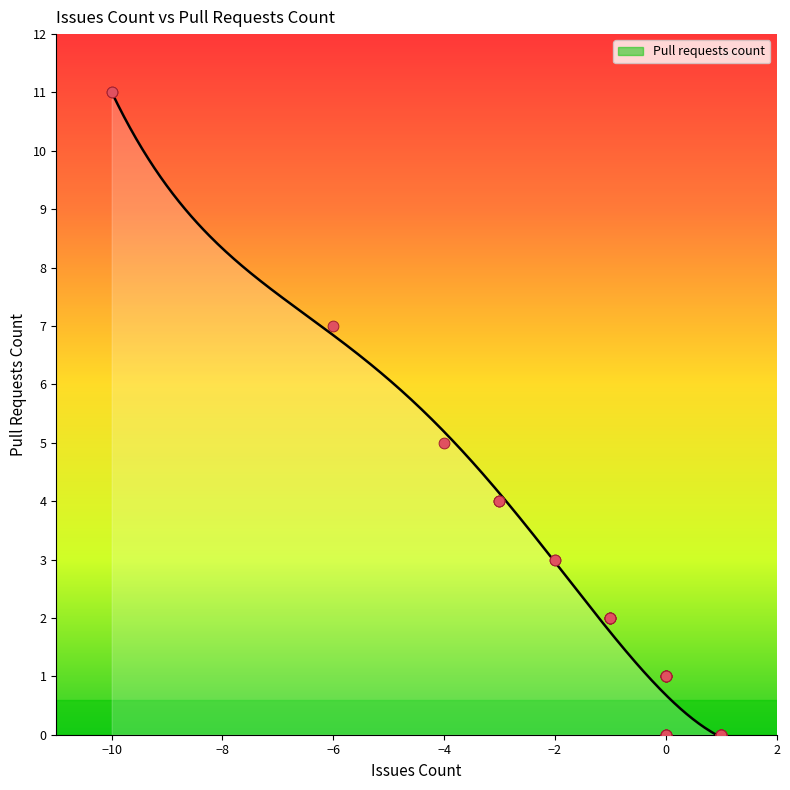

Between -1 and -10, which is larger?

-10